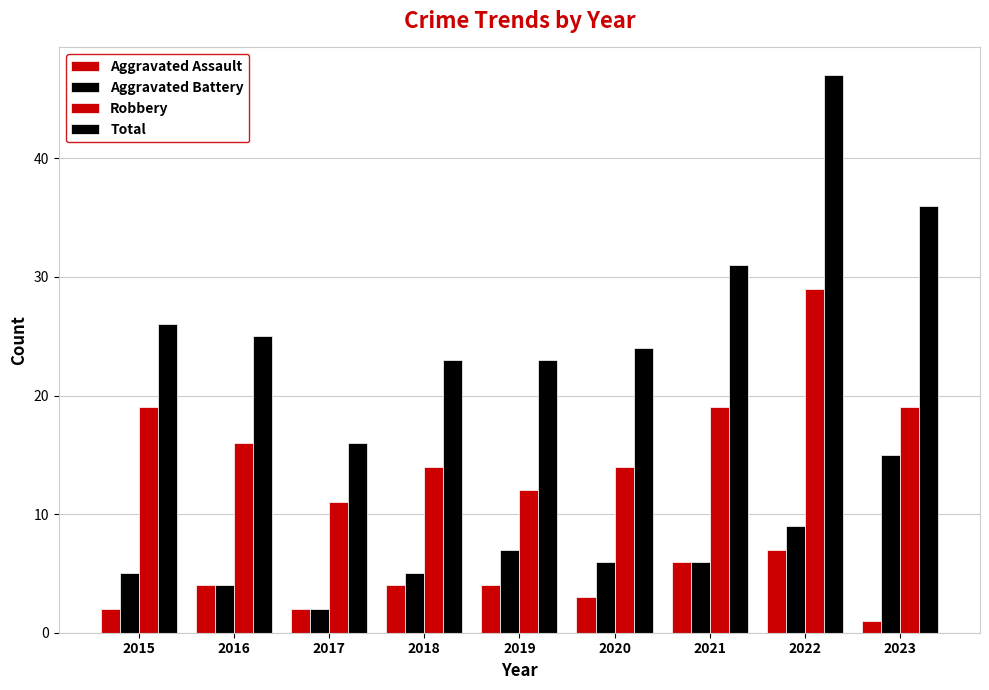

Reading right to left, list all the values displayed in this chart.

Aggravated Assault: 1	7	6	3	4	4	2	4	2
Aggravated Battery: 15	9	6	6	7	5	2	4	5
Robbery: 19	29	19	14	12	14	11	16	19
Total: 36	47	31	24	23	23	16	25	26